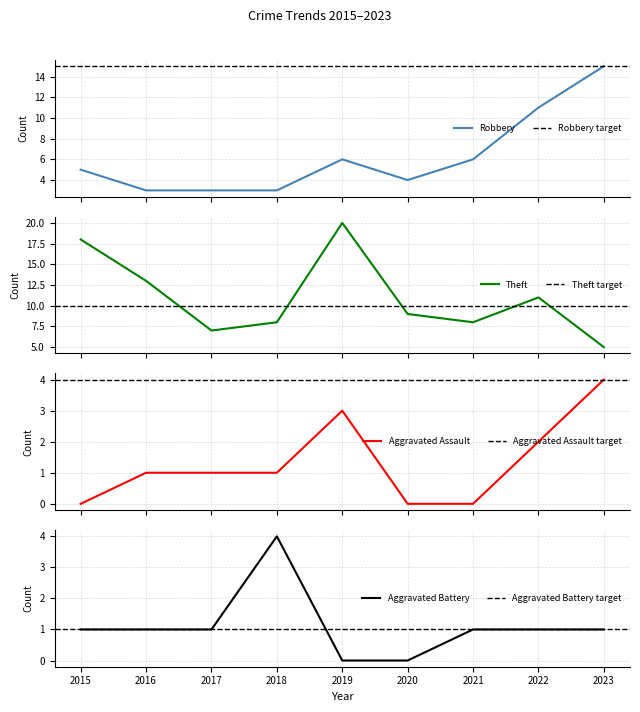

What is the difference between the second highest and minimum values in the Robbery series?

8